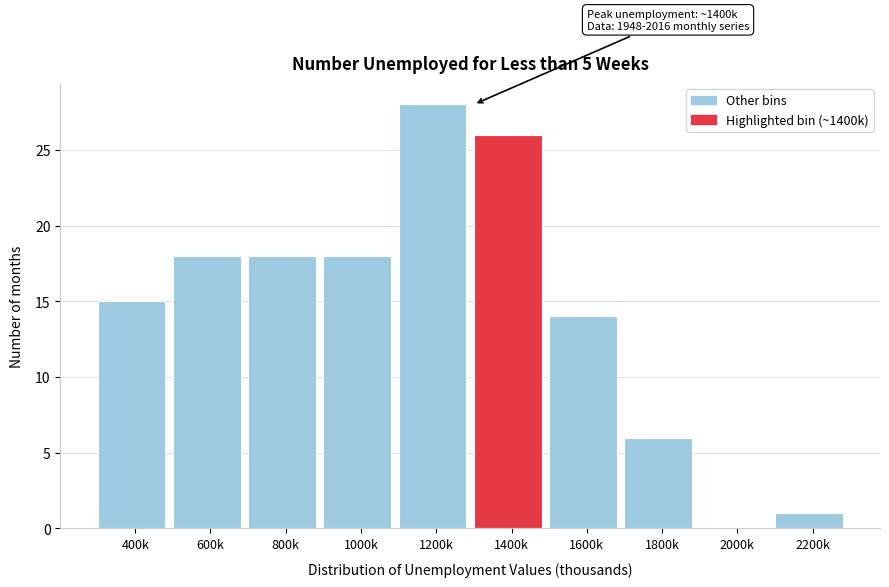

Reading left to right, extract all data points from this chart.

400k=15	600k=18	800k=18	1000k=18	1200k=28	1400k=26	1600k=14	1800k=6	2000k=0	2200k=1